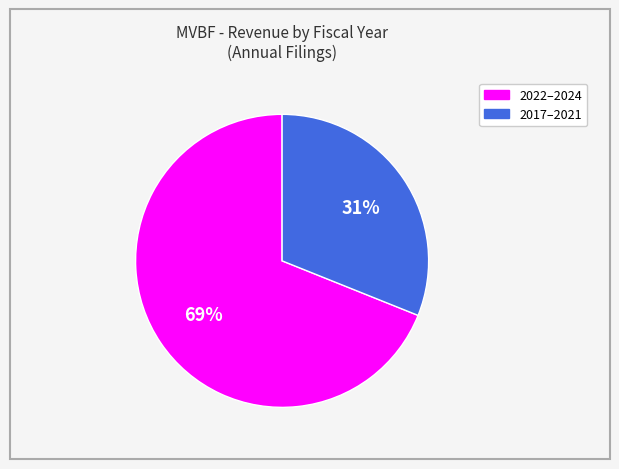

To the nearest percent, what is the average slice percentage?

50%